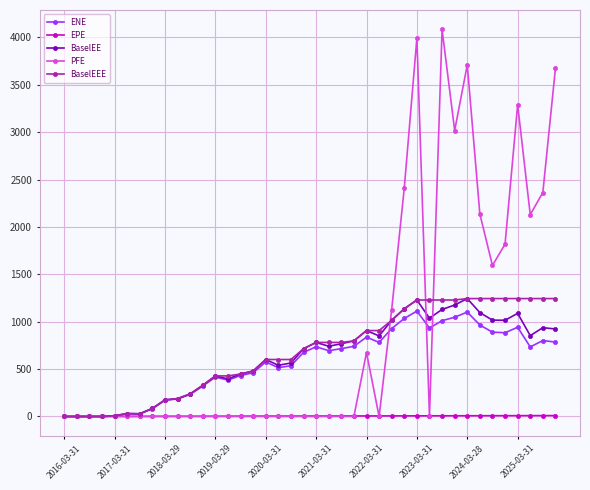

What is the value of the BaselEE point at the 35th from the left?

1016.3